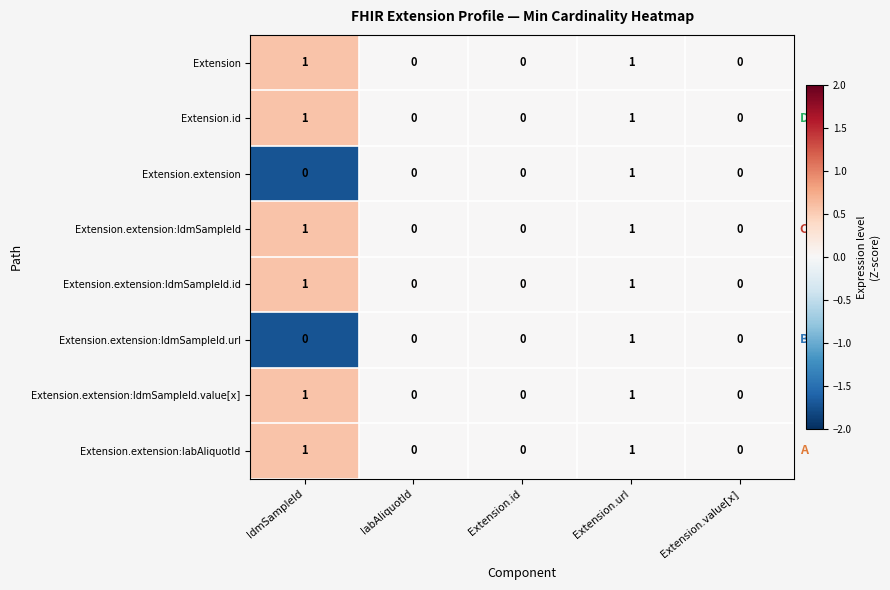

At which category is the sum across all series the highest?

Extension.url